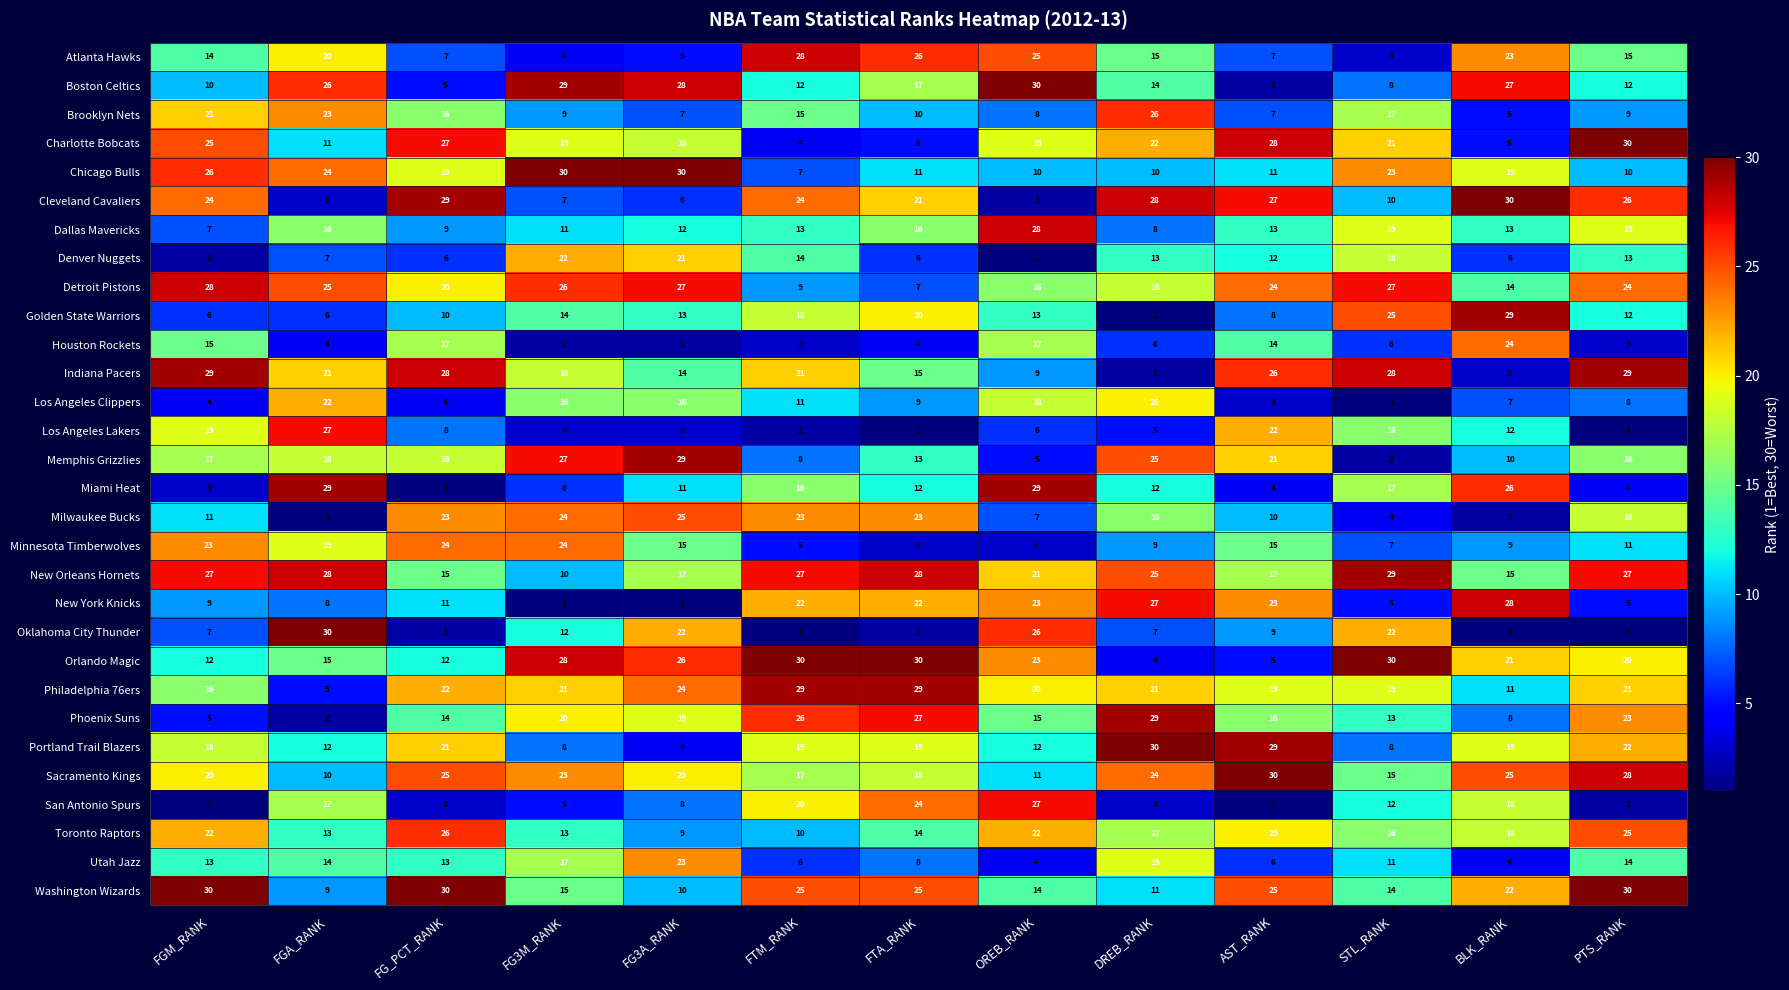

At which label is Oklahoma City Thunder closest to 15?

FG3M_RANK